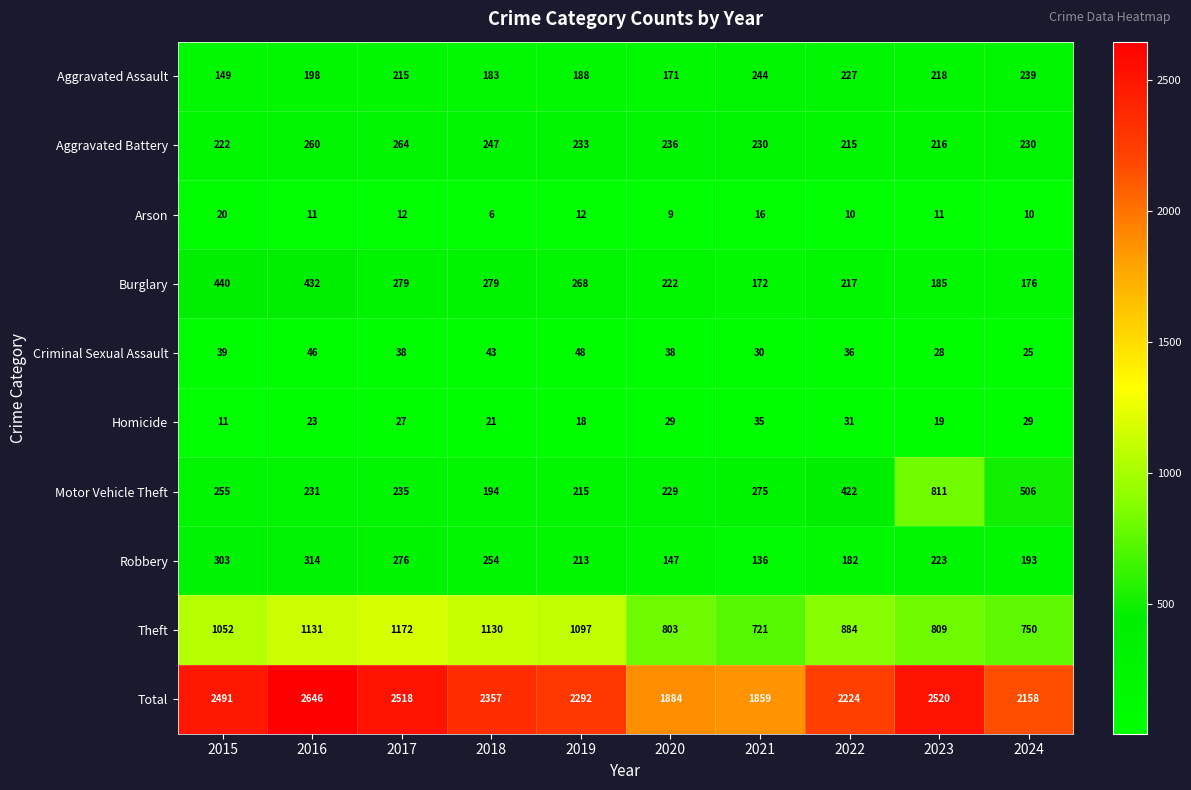

How many distinct data groups are displayed?

10